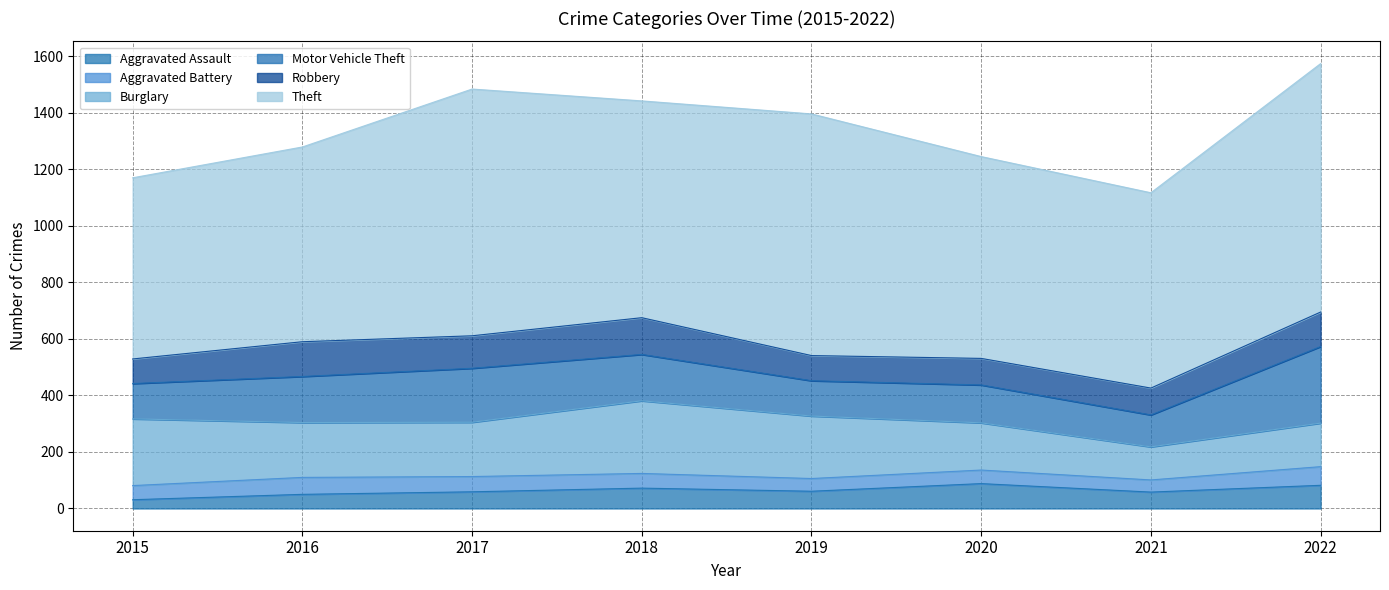

At how many categories does at least one series exceed 36?

8